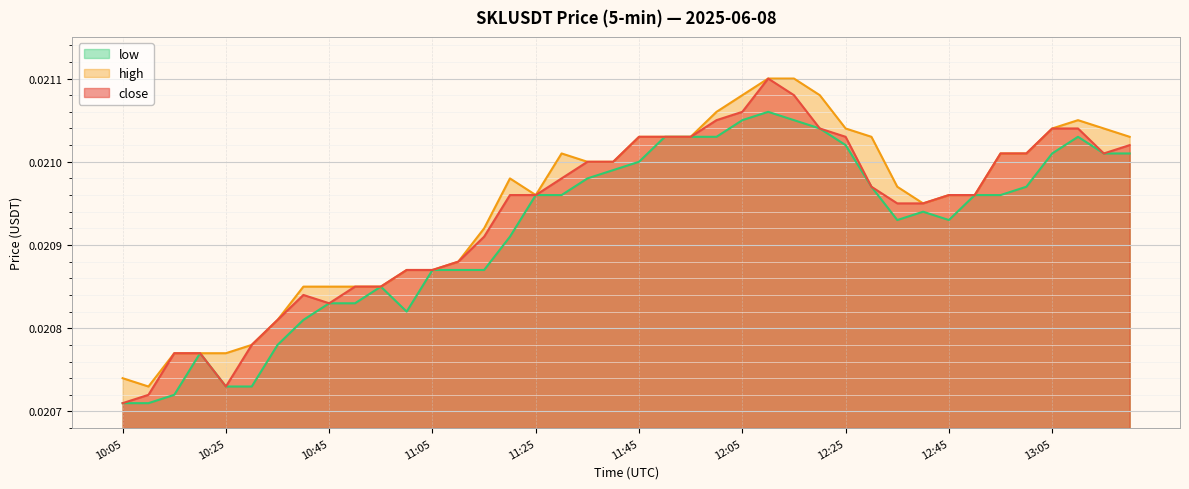

How many lines are shown in the chart?

3